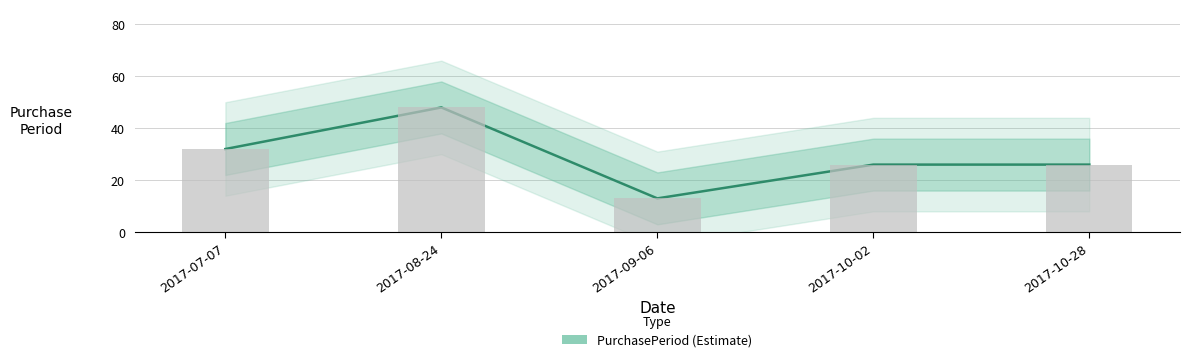

Rank the categories by value from highest to lowest.

2017-08-24, 2017-07-07, 2017-10-02, 2017-10-28, 2017-09-06